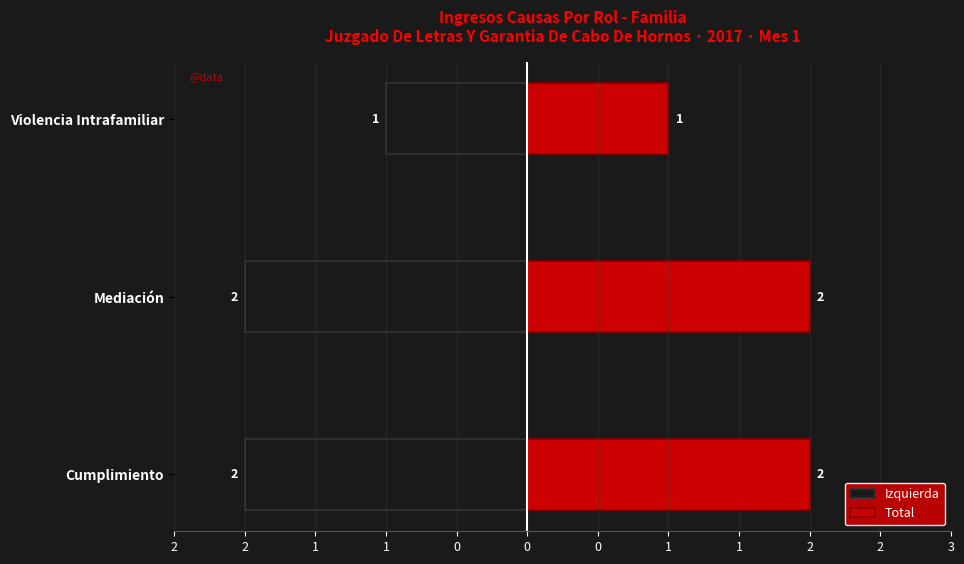

At Mediación, list the series in order from smallest to largest.

Izquierda, Total